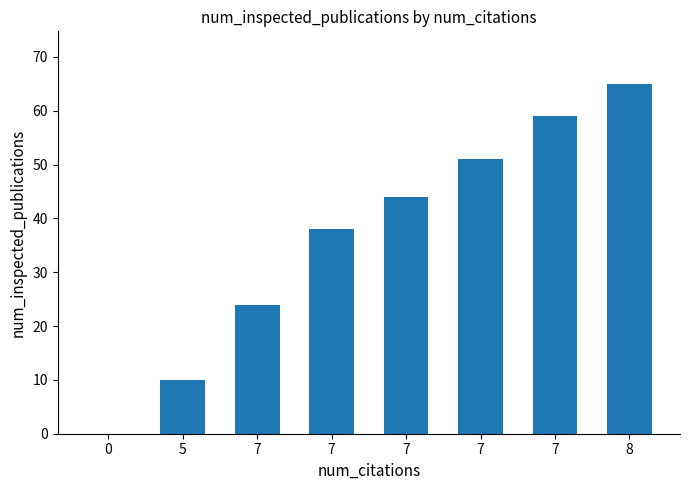

List the labels in order of value, smallest first.

0, 5, 7, 7, 7, 7, 7, 8